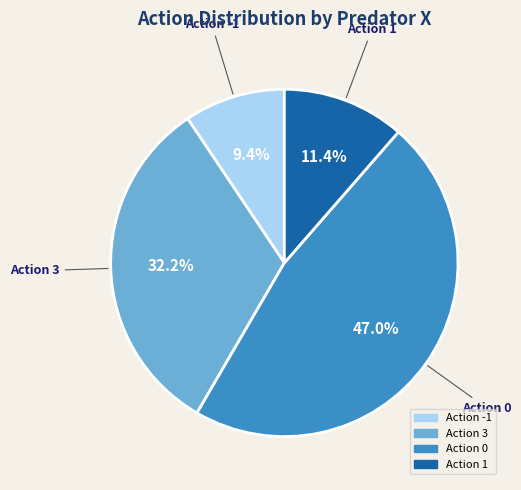

How many slices are in this pie chart?

4